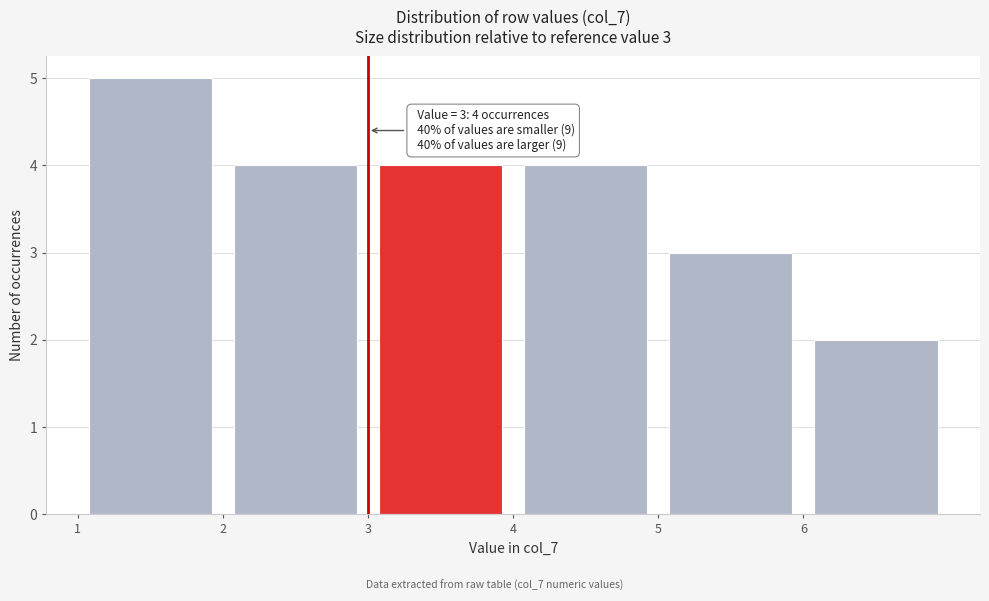

Over which range of the x-axis is the bar tallest?

1 to 2